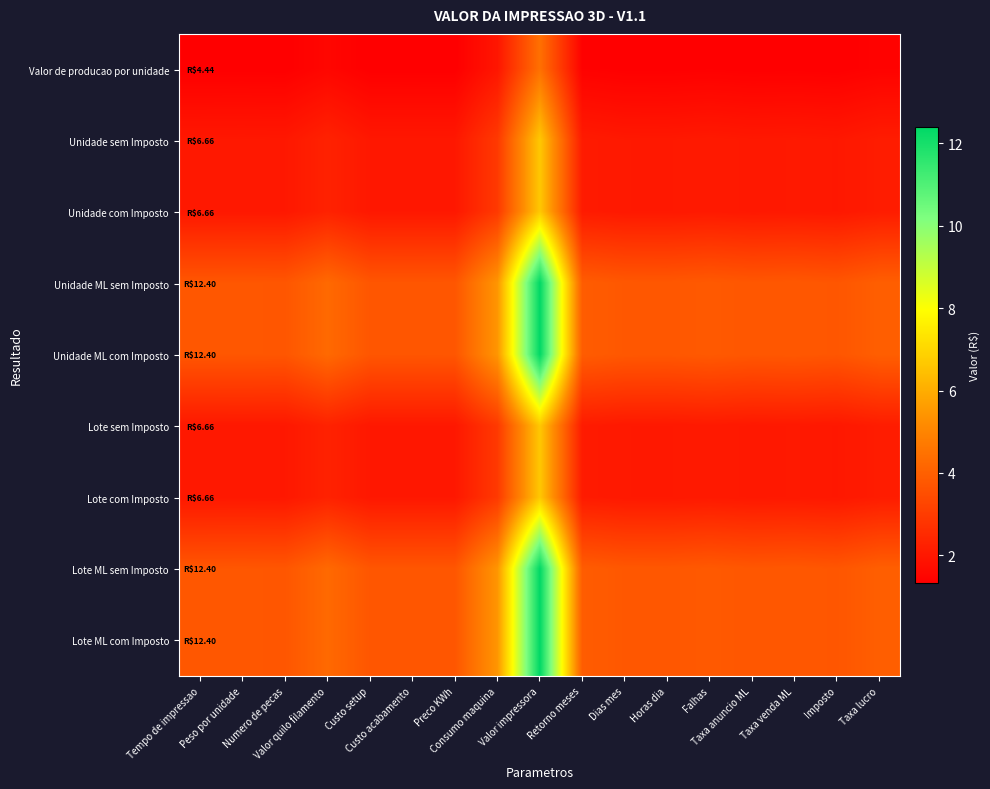

Reading left to right, list all the values displayed in this chart.

Valor de producao por unidade: Tempo de impressao=1.3	Peso por unidade=1.3	Numero de pecas=1.3	Valor quilo filamento=1.5	Custo setup=1.3	Custo acabamento=1.3	Preco KWh=1.3	Consumo maquina=2.0	Valor impressora=4.4	Retorno meses=1.4	Dias mes=1.3	Horas dia=1.3	Falhas=1.4	Taxa anuncio ML=1.3	Taxa venda ML=1.4	Imposto=1.3	Taxa lucro=1.4
Unidade sem Imposto: Tempo de impressao=2.0	Peso por unidade=2.0	Numero de pecas=2.0	Valor quilo filamento=2.3	Custo setup=2.0	Custo acabamento=2.0	Preco KWh=2.0	Consumo maquina=2.9	Valor impressora=6.7	Retorno meses=2.1	Dias mes=2.0	Horas dia=2.0	Falhas=2.1	Taxa anuncio ML=2.0	Taxa venda ML=2.0	Imposto=2.0	Taxa lucro=2.1
Unidade com Imposto: Tempo de impressao=2.0	Peso por unidade=2.0	Numero de pecas=2.0	Valor quilo filamento=2.3	Custo setup=2.0	Custo acabamento=2.0	Preco KWh=2.0	Consumo maquina=2.9	Valor impressora=6.7	Retorno meses=2.1	Dias mes=2.0	Horas dia=2.0	Falhas=2.1	Taxa anuncio ML=2.0	Taxa venda ML=2.0	Imposto=2.0	Taxa lucro=2.1
Unidade ML sem Imposto: Tempo de impressao=3.7	Peso por unidade=3.7	Numero de pecas=3.7	Valor quilo filamento=4.2	Custo setup=3.7	Custo acabamento=3.7	Preco KWh=3.7	Consumo maquina=5.5	Valor impressora=12.4	Retorno meses=3.9	Dias mes=3.8	Horas dia=3.8	Falhas=3.8	Taxa anuncio ML=3.7	Taxa venda ML=3.8	Imposto=3.7	Taxa lucro=4.0
Unidade ML com Imposto: Tempo de impressao=3.7	Peso por unidade=3.7	Numero de pecas=3.7	Valor quilo filamento=4.2	Custo setup=3.7	Custo acabamento=3.7	Preco KWh=3.7	Consumo maquina=5.5	Valor impressora=12.4	Retorno meses=3.9	Dias mes=3.8	Horas dia=3.8	Falhas=3.8	Taxa anuncio ML=3.7	Taxa venda ML=3.8	Imposto=3.7	Taxa lucro=4.0
Lote sem Imposto: Tempo de impressao=2.0	Peso por unidade=2.0	Numero de pecas=2.0	Valor quilo filamento=2.3	Custo setup=2.0	Custo acabamento=2.0	Preco KWh=2.0	Consumo maquina=2.9	Valor impressora=6.7	Retorno meses=2.1	Dias mes=2.0	Horas dia=2.0	Falhas=2.1	Taxa anuncio ML=2.0	Taxa venda ML=2.0	Imposto=2.0	Taxa lucro=2.1
Lote com Imposto: Tempo de impressao=2.0	Peso por unidade=2.0	Numero de pecas=2.0	Valor quilo filamento=2.3	Custo setup=2.0	Custo acabamento=2.0	Preco KWh=2.0	Consumo maquina=2.9	Valor impressora=6.7	Retorno meses=2.1	Dias mes=2.0	Horas dia=2.0	Falhas=2.1	Taxa anuncio ML=2.0	Taxa venda ML=2.0	Imposto=2.0	Taxa lucro=2.1
Lote ML sem Imposto: Tempo de impressao=3.7	Peso por unidade=3.7	Numero de pecas=3.7	Valor quilo filamento=4.2	Custo setup=3.7	Custo acabamento=3.7	Preco KWh=3.7	Consumo maquina=5.5	Valor impressora=12.4	Retorno meses=3.9	Dias mes=3.8	Horas dia=3.8	Falhas=3.8	Taxa anuncio ML=3.7	Taxa venda ML=3.8	Imposto=3.7	Taxa lucro=4.0
Lote ML com Imposto: Tempo de impressao=3.7	Peso por unidade=3.7	Numero de pecas=3.7	Valor quilo filamento=4.2	Custo setup=3.7	Custo acabamento=3.7	Preco KWh=3.7	Consumo maquina=5.5	Valor impressora=12.4	Retorno meses=3.9	Dias mes=3.8	Horas dia=3.8	Falhas=3.8	Taxa anuncio ML=3.7	Taxa venda ML=3.8	Imposto=3.7	Taxa lucro=4.0